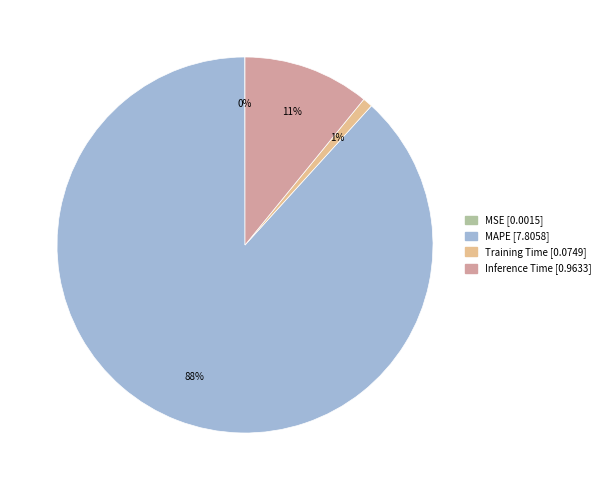

Which slice represents more than half of the pie?

MAPE